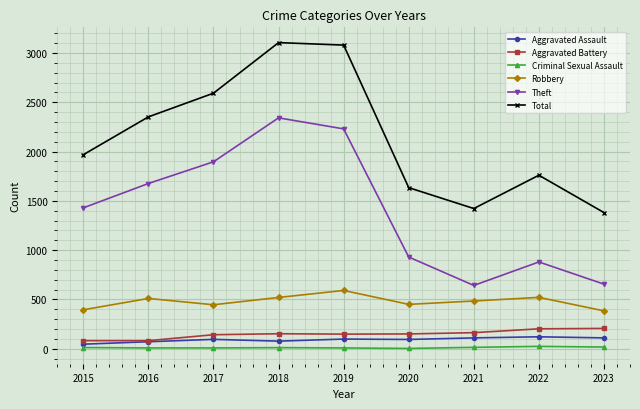

Which series has the largest total across all categories?

Total